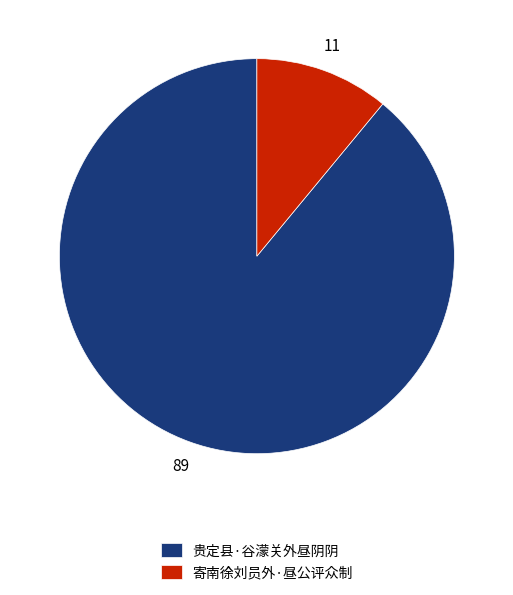

Rank the categories by value from lowest to highest.

寄南徐刘员外·昼公评众制, 贵定县·谷濛关外昼阴阴